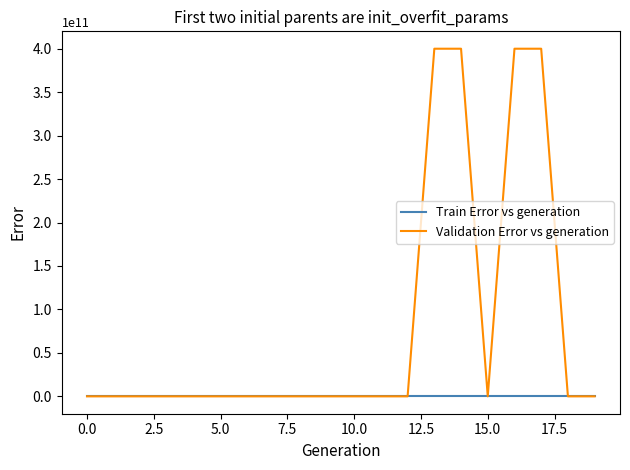

How many lines are shown in the chart?

2